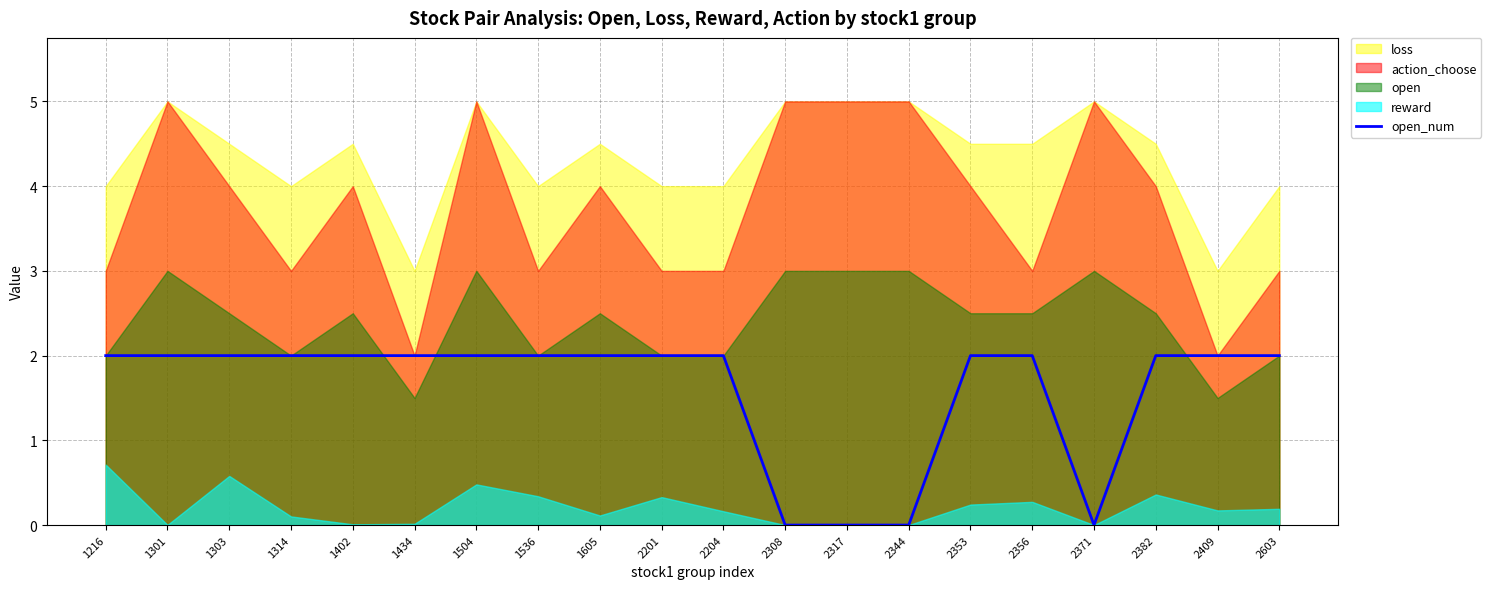

The value of open_num at 1605 is 2. True or false?

True